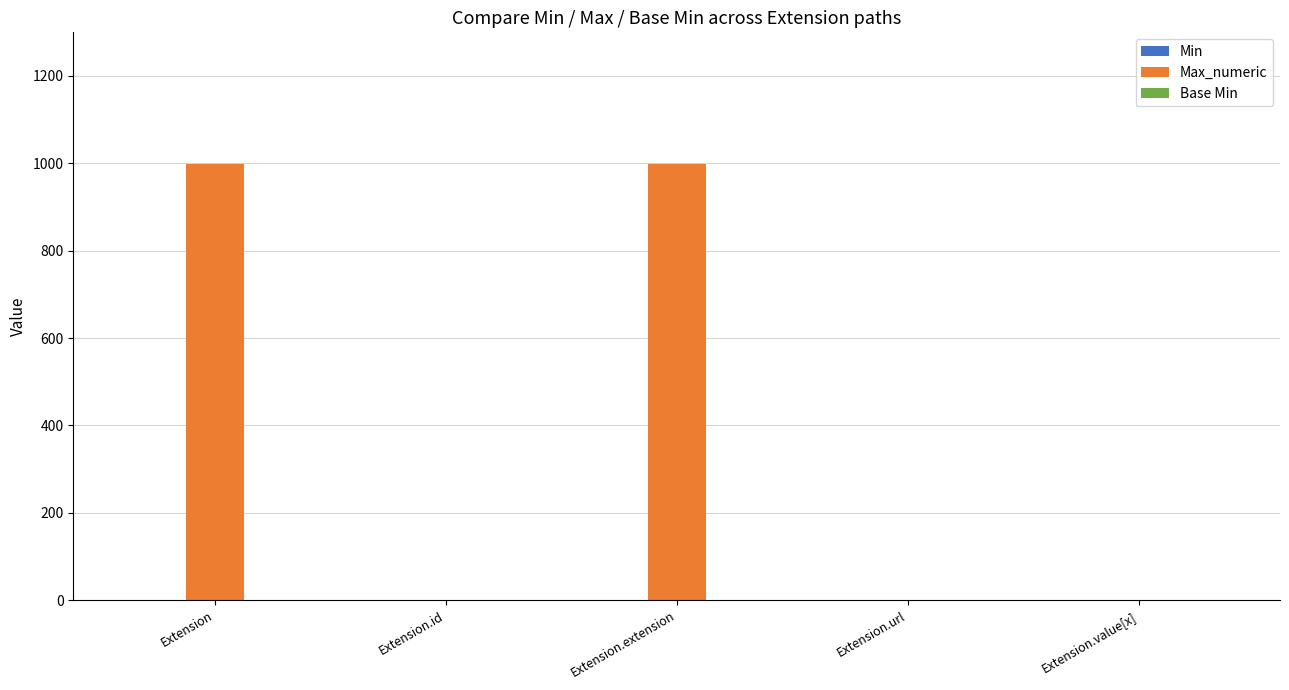

Is it true that Max_numeric equals 1 at Extension.url?

True